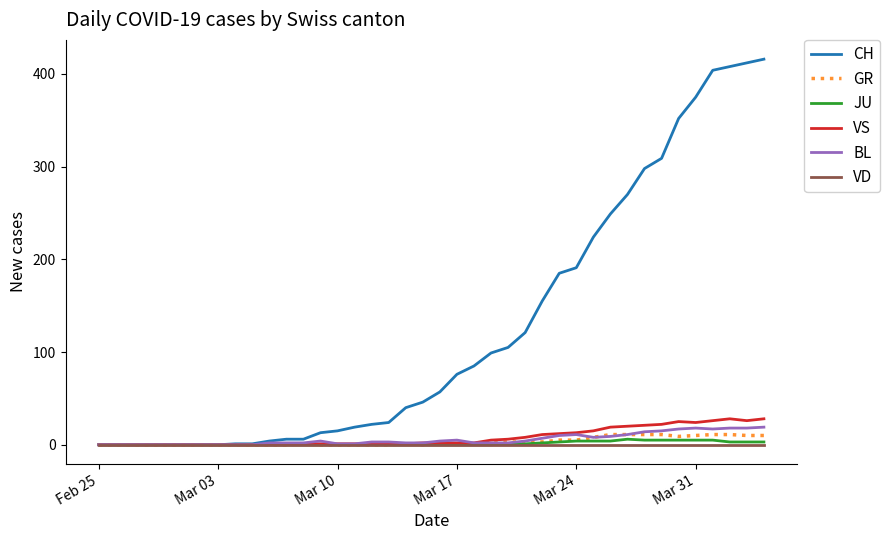

What is the difference between the maximum and minimum values in the JU series?

6